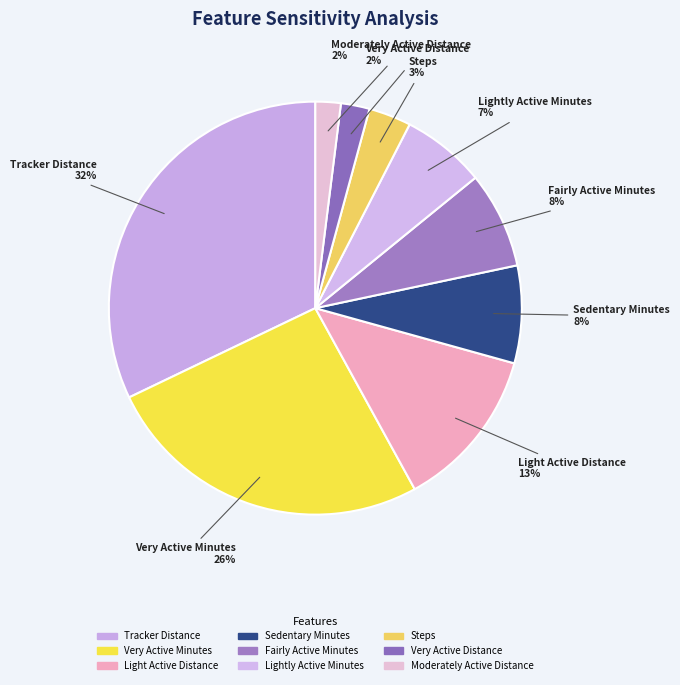

Rank the categories by value from highest to lowest.

Tracker Distance, Very Active Minutes, Light Active Distance, Sedentary Minutes, Fairly Active Minutes, Lightly Active Minutes, Steps, Very Active Distance, Moderately Active Distance